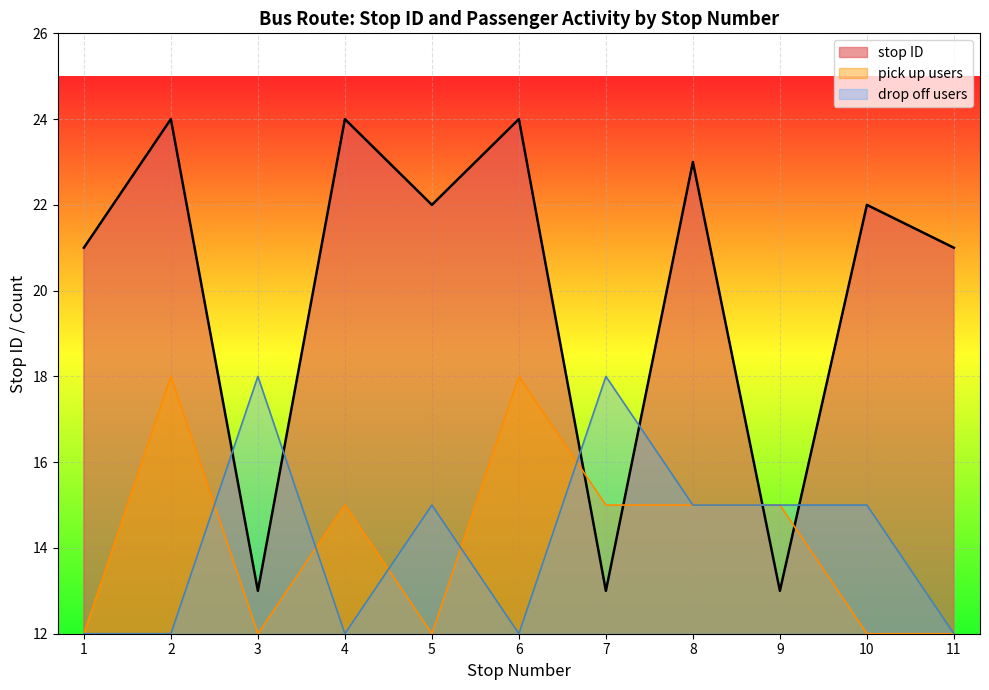

What are all the series names shown in the legend?

stop ID, pick up users, drop off users